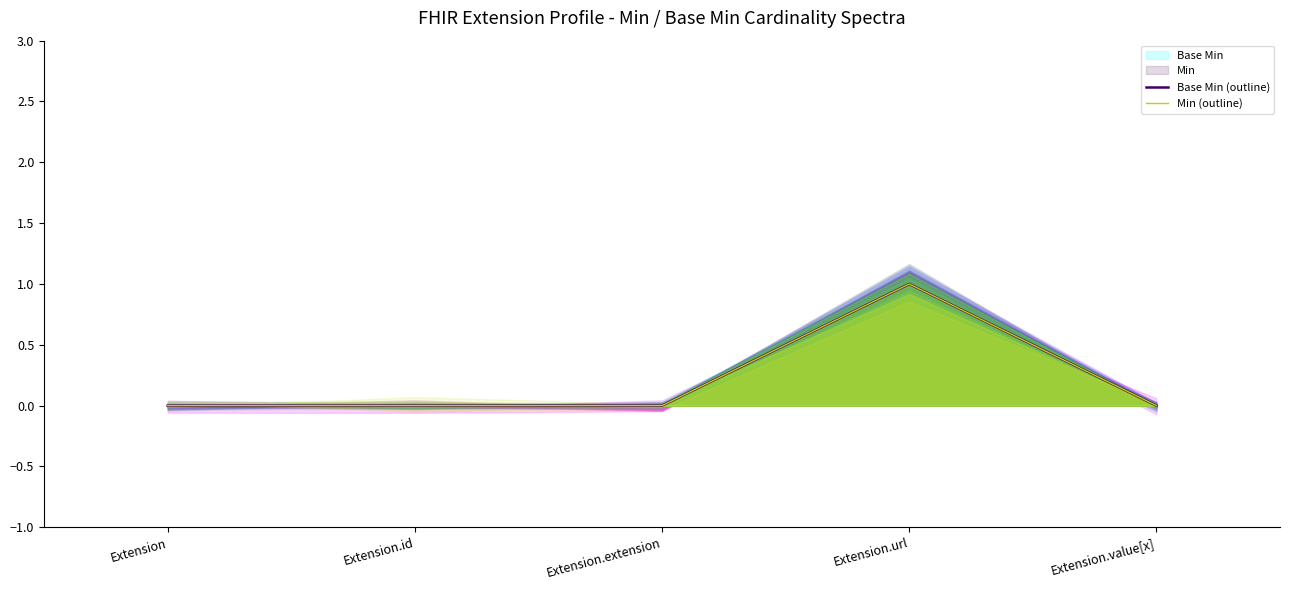

Is it true that Min (outline) equals 2 at Extension.url?

False